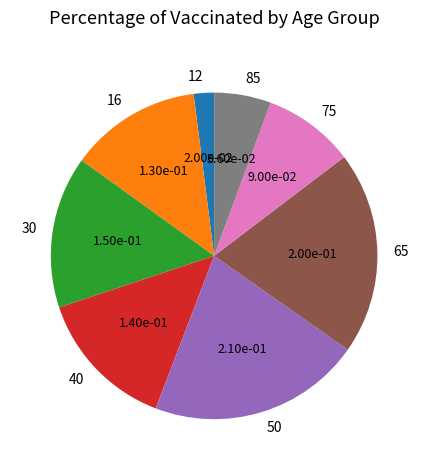

Combined, do 75 and 65 account for over 50%?

No